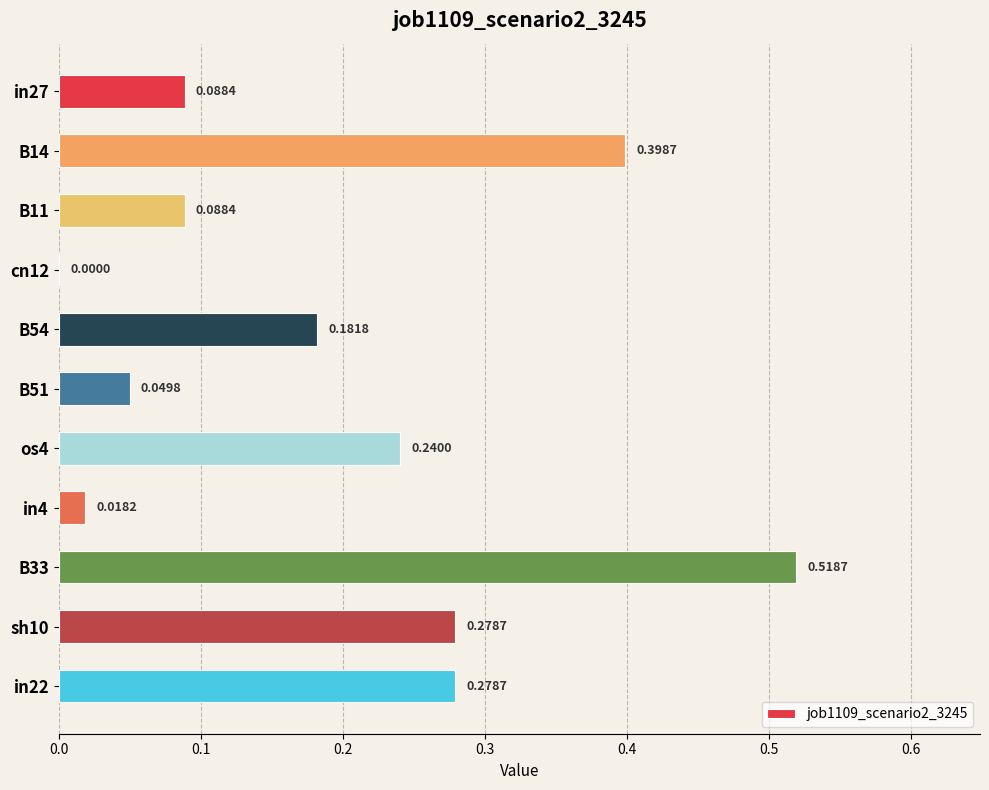

What is the sum of all values?

2.1